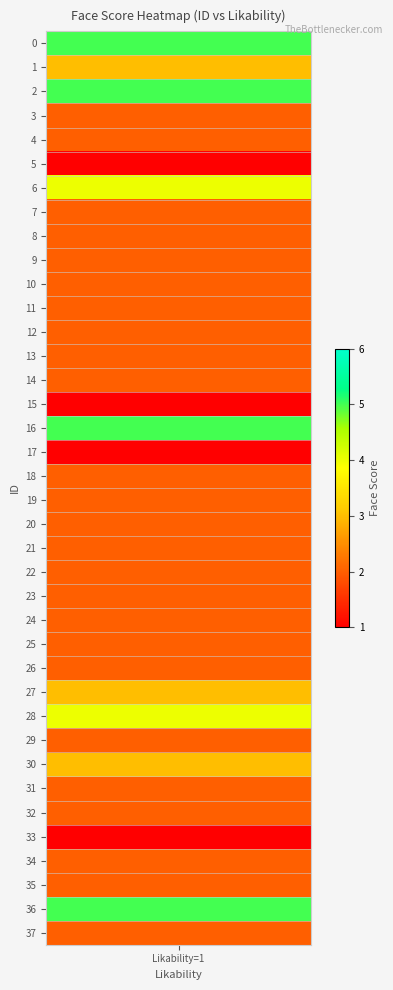

Rank the categories by value from lowest to highest.

5, 15, 17, 33, 3, 4, 7, 8, 9, 10, 11, 12, 13, 14, 18, 19, 20, 21, 22, 23, 24, 25, 26, 29, 31, 32, 34, 35, 37, 1, 27, 30, 6, 28, 0, 2, 16, 36